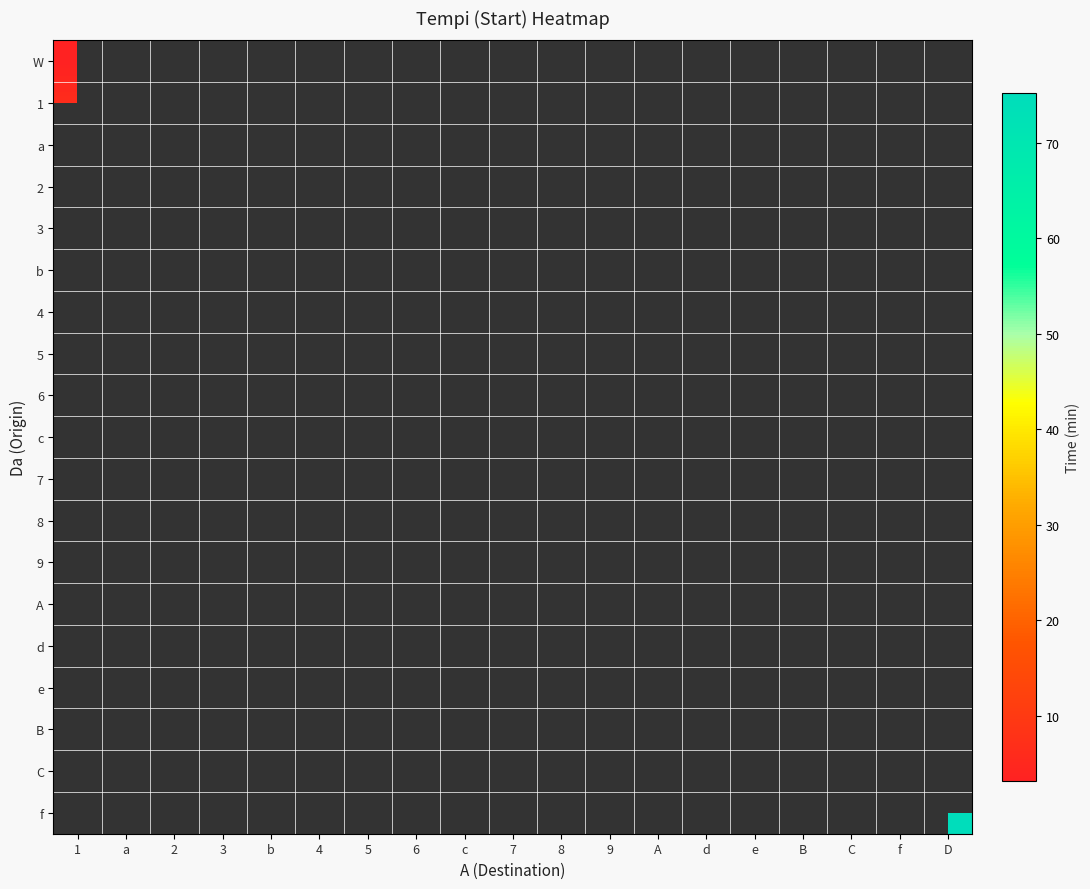

What is the minimum value shown in the chart?

3.2